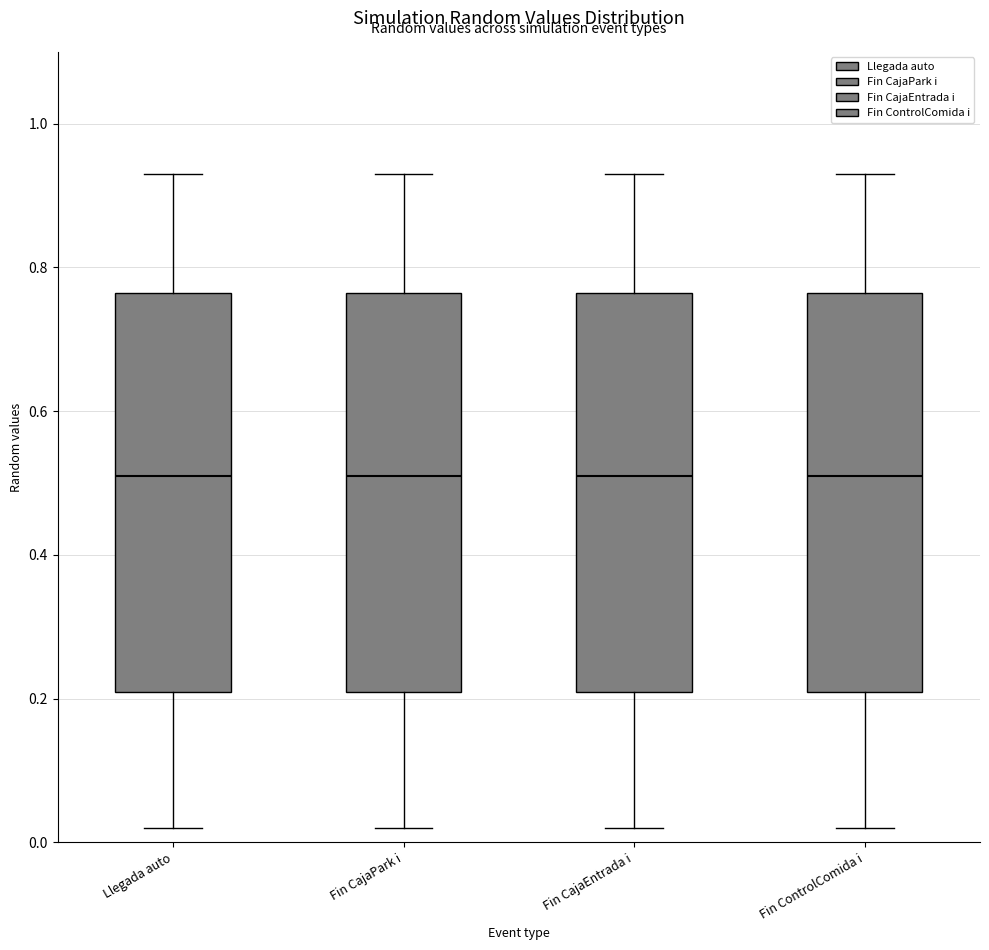

Reading left to right, read every box against the y-axis: the position of its median line, the range the box covers, and the ends of its whiskers. The values are not printed on the chart, so give them approximately, as read against the axis.

Llegada auto: median 0.52, box 0.22 to 0.76, whiskers 0.02 to 0.94
Fin CajaPark i: median 0.52, box 0.22 to 0.76, whiskers 0.02 to 0.94
Fin CajaEntrada i: median 0.52, box 0.22 to 0.76, whiskers 0.02 to 0.94
Fin ControlComida i: median 0.52, box 0.22 to 0.76, whiskers 0.02 to 0.94